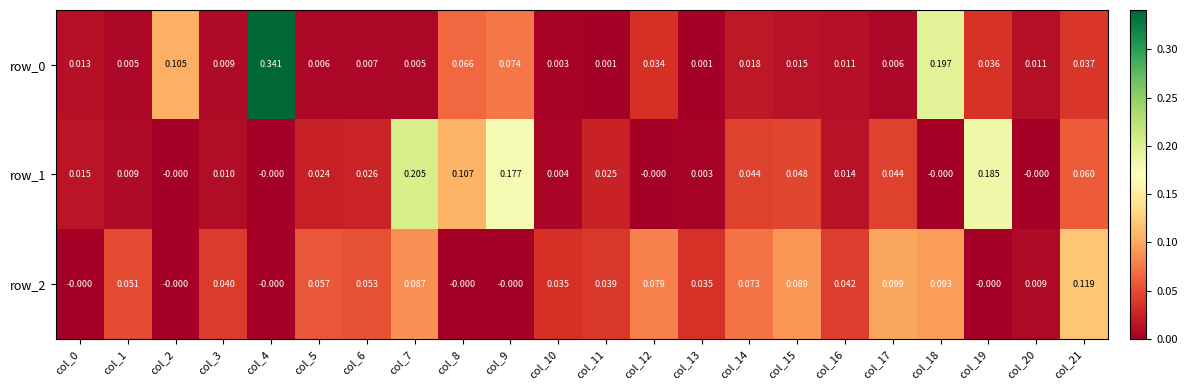

Is the value of row_1 at col_16 greater than the value of row_2 at col_19?

Yes